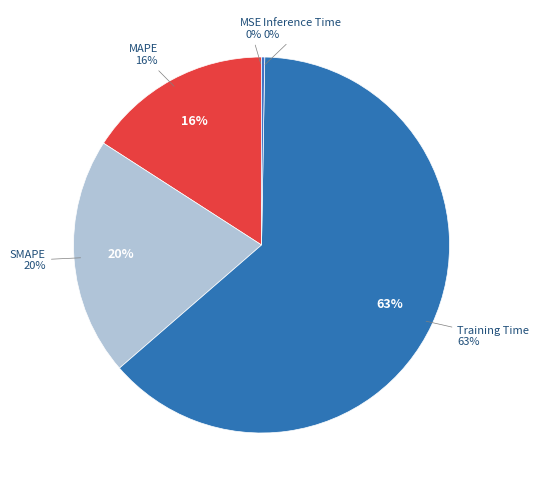

What percentage do MSE and Inference Time together represent?

0.3%